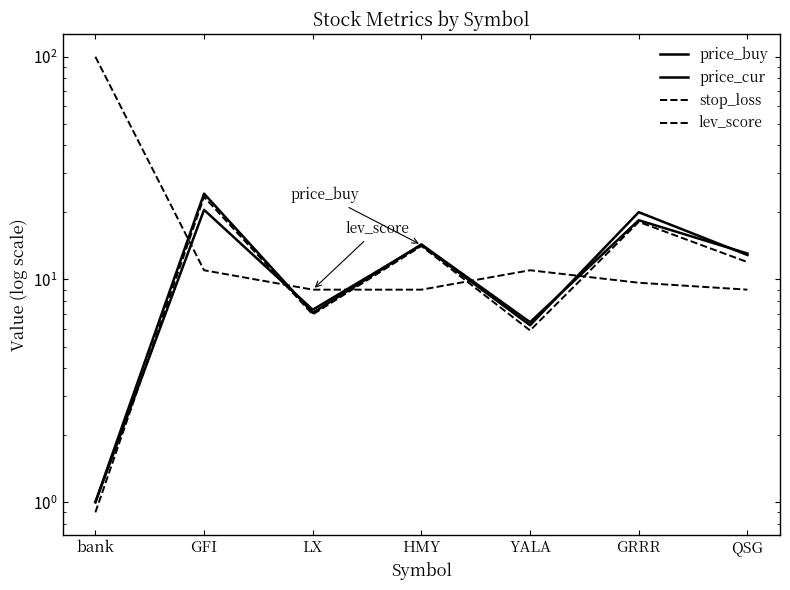

Reading right to left, list all the values displayed in this chart.

price_buy: QSG=12.9	GRRR=20.1	YALA=6.2	HMY=14.3	LX=7.3	GFI=20.5	bank=1.0
price_cur: QSG=13.1	GRRR=18.4	YALA=6.4	HMY=14.4	LX=7.1	GFI=24.3	bank=1.0
stop_loss: QSG=12.0	GRRR=18.1	YALA=5.9	HMY=14.1	LX=7.0	GFI=23.5	bank=0.9
lev_score: QSG=9.0	GRRR=9.7	YALA=11.0	HMY=9.0	LX=9.0	GFI=11.0	bank=100.0